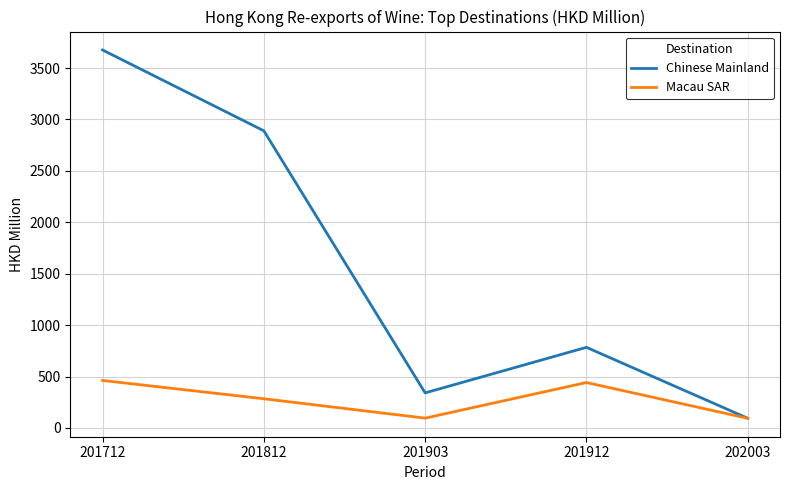

Is this an area chart (filled region under the line)?

No